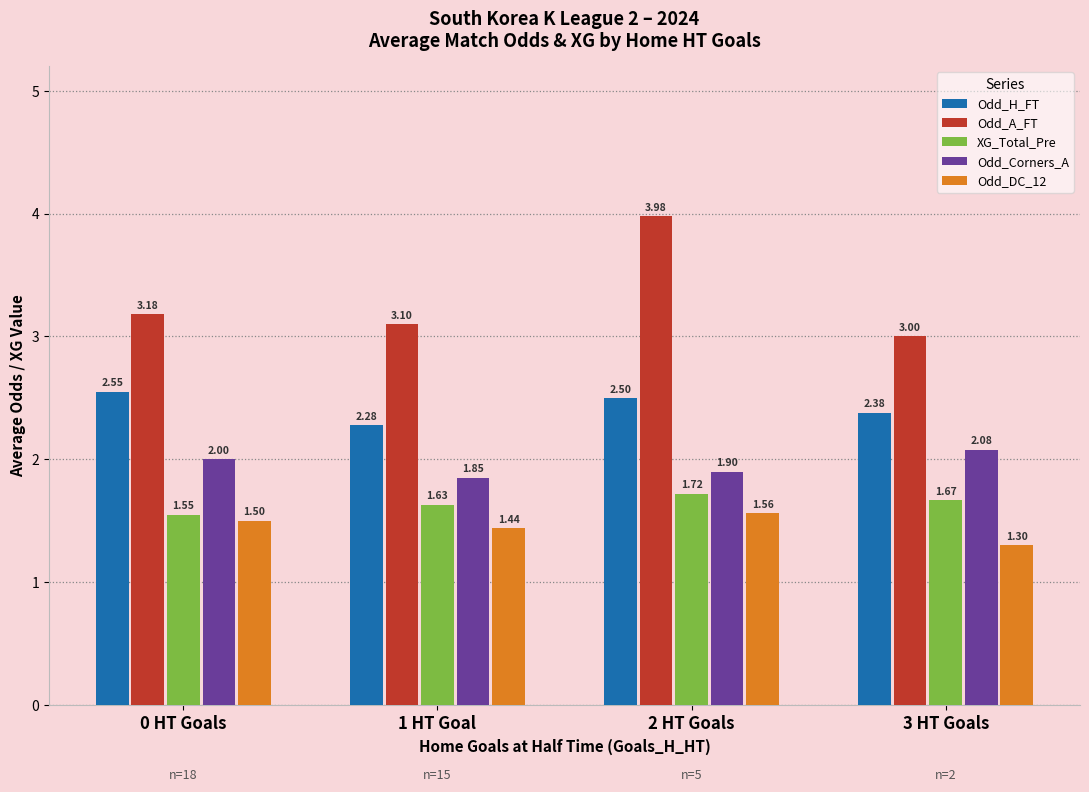

What is the difference between the second highest and second lowest values in the Odd_A_FT series?

0.1